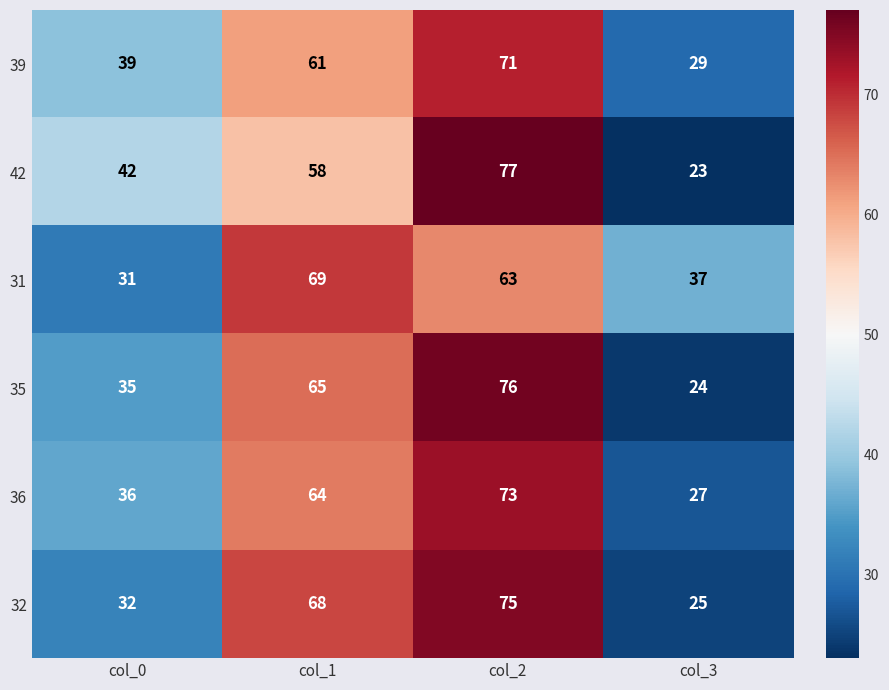

At which label does 31 first exceed 63?

col_1